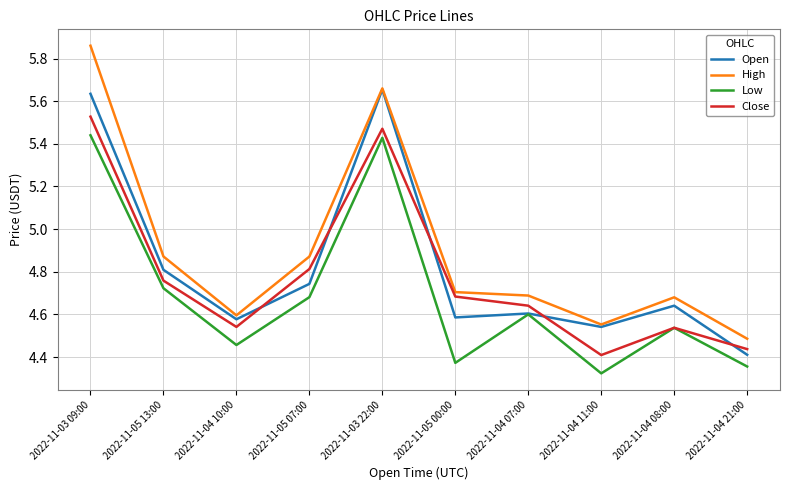

In Close, how many points are lower than both neighbors (excluding endpoints)?

2